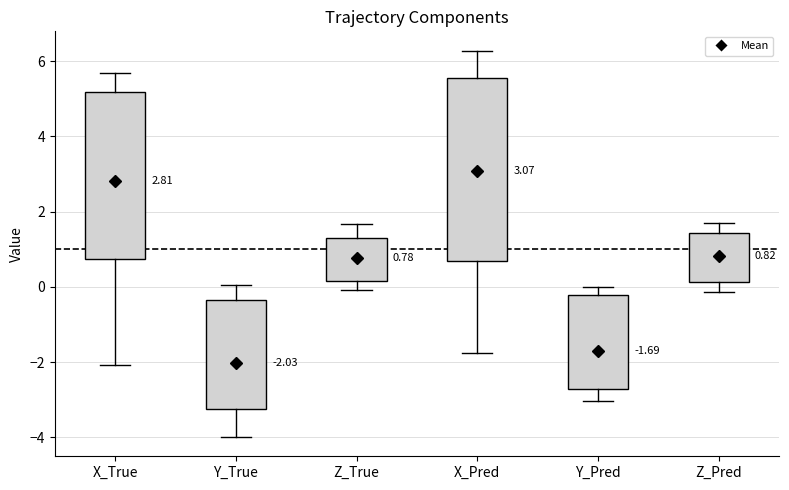

Comparing the boxes themselves (not the whiskers), which one is the tallest?

X_Pred